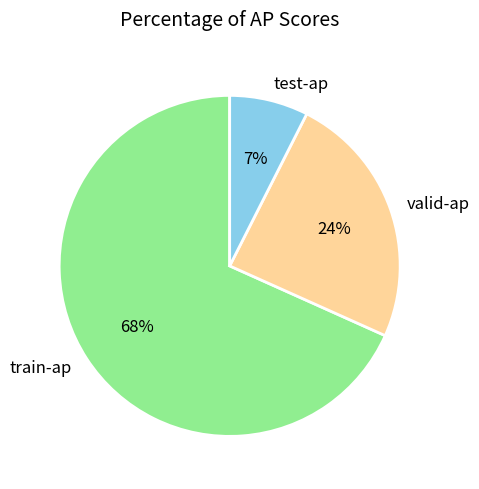

What is the largest slice in the pie chart?

train-ap